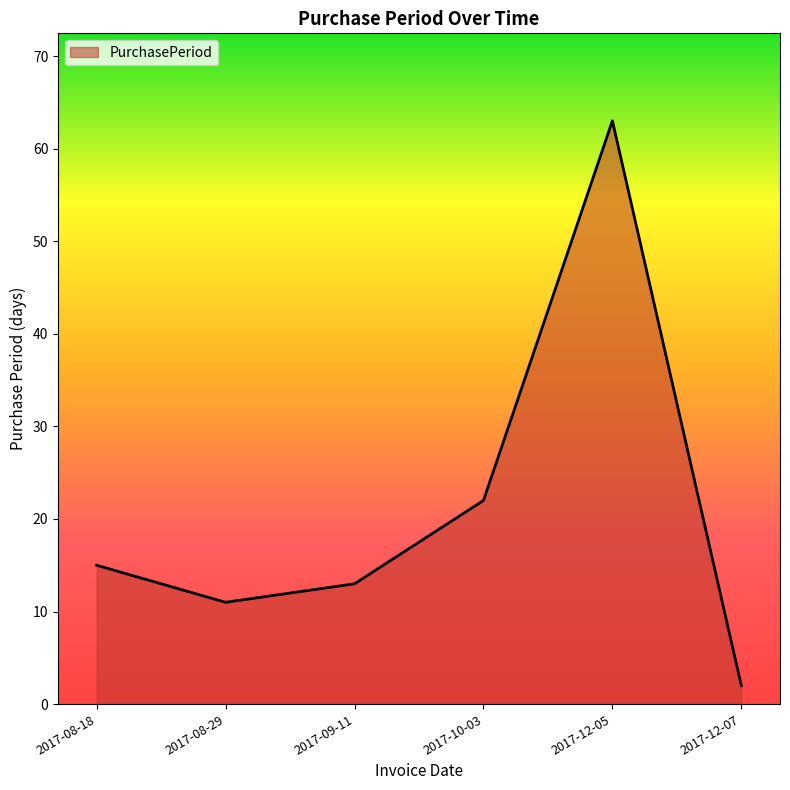

What is the change in value from 2017-09-11 to 2017-12-05?

+50